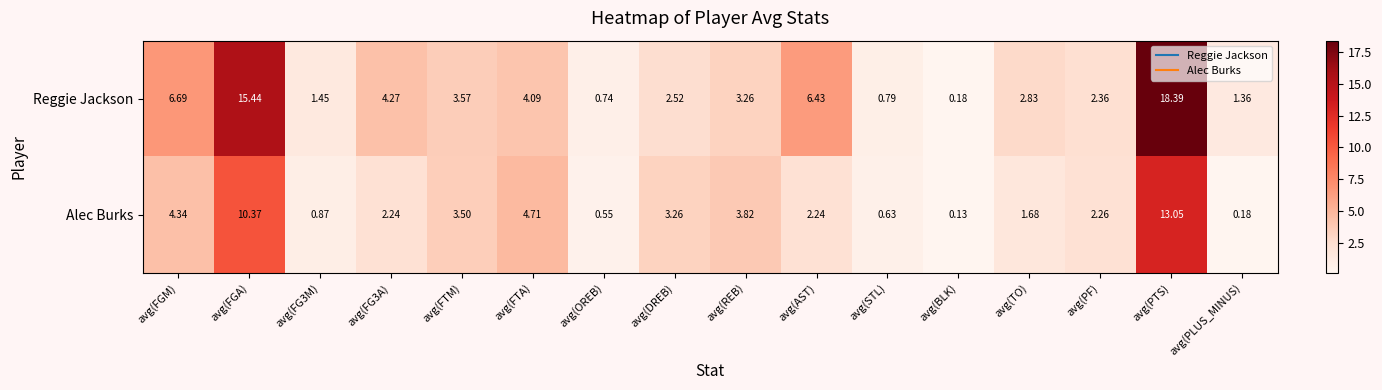

Where does the Alec Burks series first go above 2?

avg(FGM)